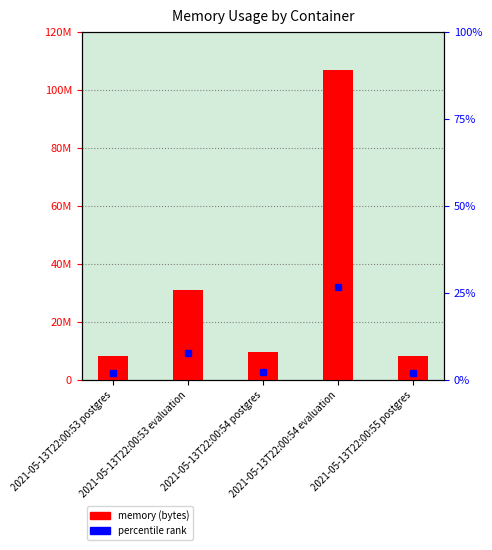

At which label does the data first exceed 9453568?

2021-05-13T22:00:53 evaluation